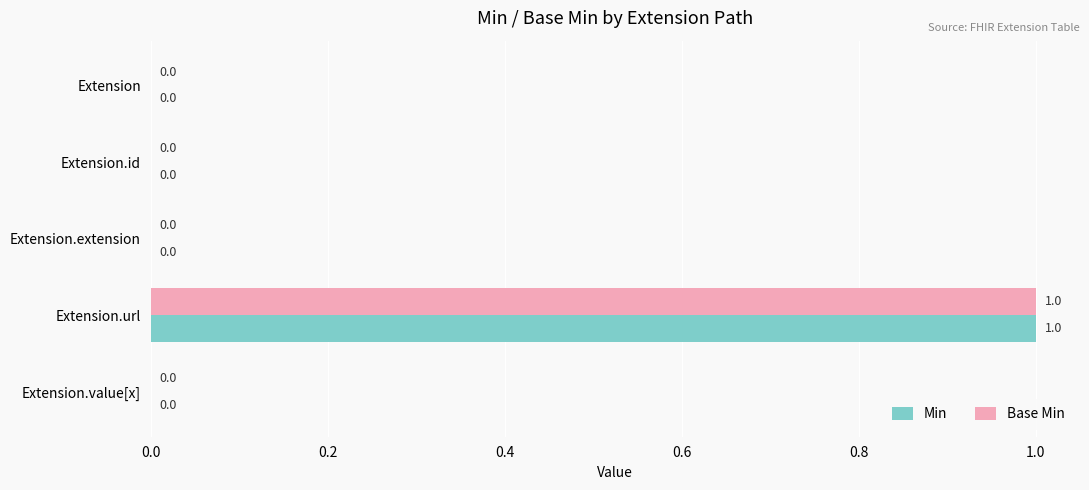

Which category has the highest value across all series?

Extension.url